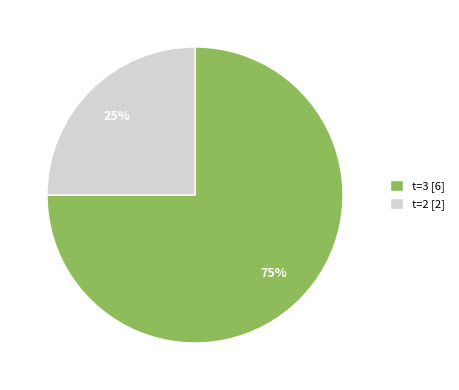

To the nearest percent, what is the combined percentage of t=2 [2] and t=3 [6]?

100%